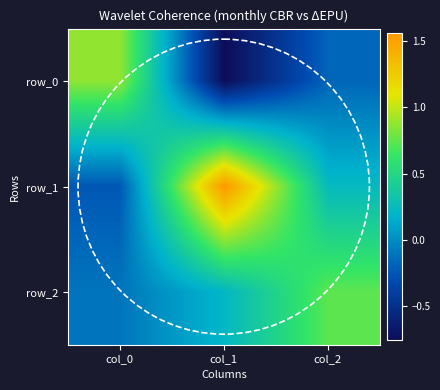

What is the spread (max minus min) of values at col_1?

2.3